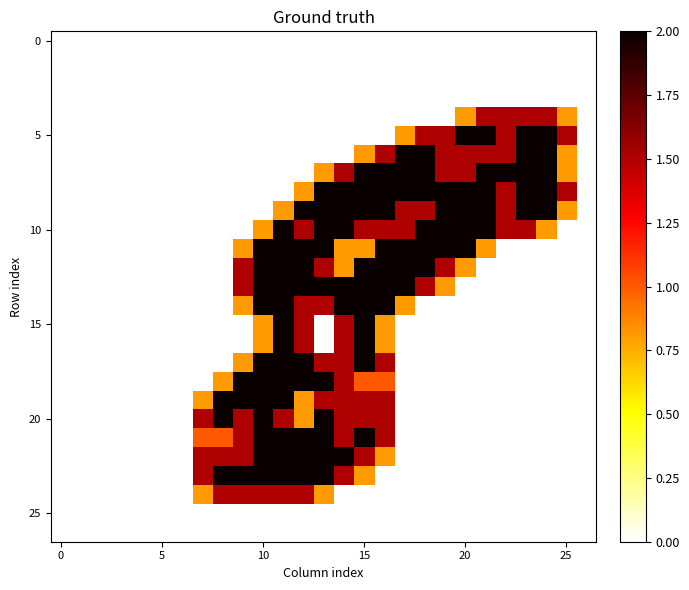

How many distinct data groups are displayed?

27